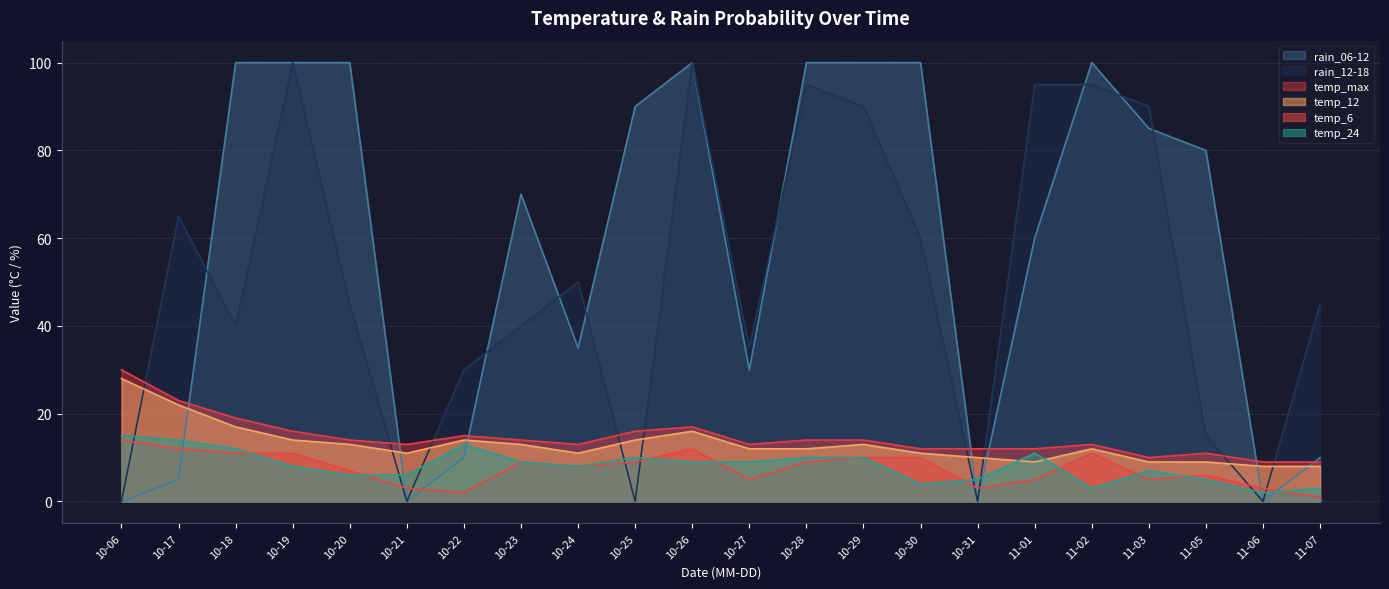

In temp_max, how many points are higher than both neighbors (excluding endpoints)?

4